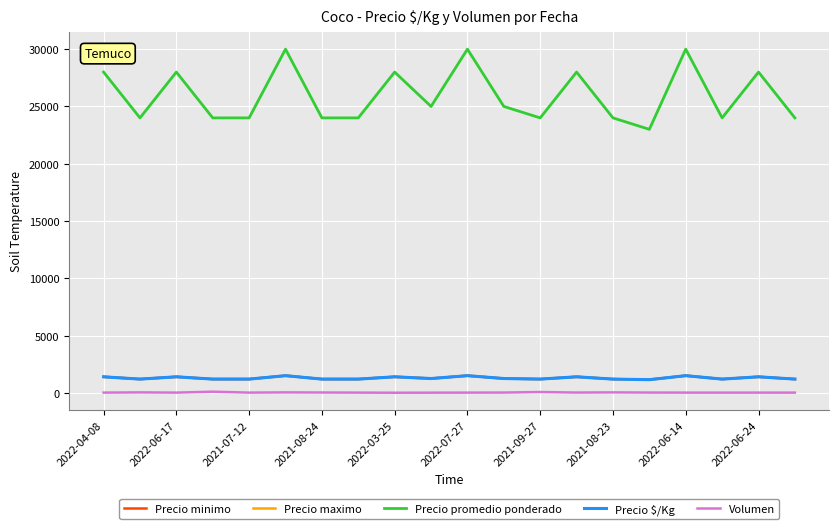

Reading left to right, extract all data points from this chart.

Precio minimo: 1400	1200	1400	1200	1200	1500	1200	1200	1400	1250	1500	1250	1200	1400	1200	1150	1500	1200	1400	1200
Precio maximo: 1400	1200	1400	1200	1200	1500	1200	1200	1400	1250	1500	1250	1200	1400	1200	1150	1500	1200	1400	1200
Precio promedio ponderado: 28000	24000	28000	24000	24000	30000	24000	24000	28000	25000	30000	25000	24000	28000	24000	23000	30000	24000	28000	24000
Precio $/Kg: 1400	1200	1400	1200	1200	1500	1200	1200	1400	1250	1500	1250	1200	1400	1200	1150	1500	1200	1400	1200
Volumen: 20	40	20	100	20	40	30	20	10	15	20	25	70	25	40	25	20	20	20	20